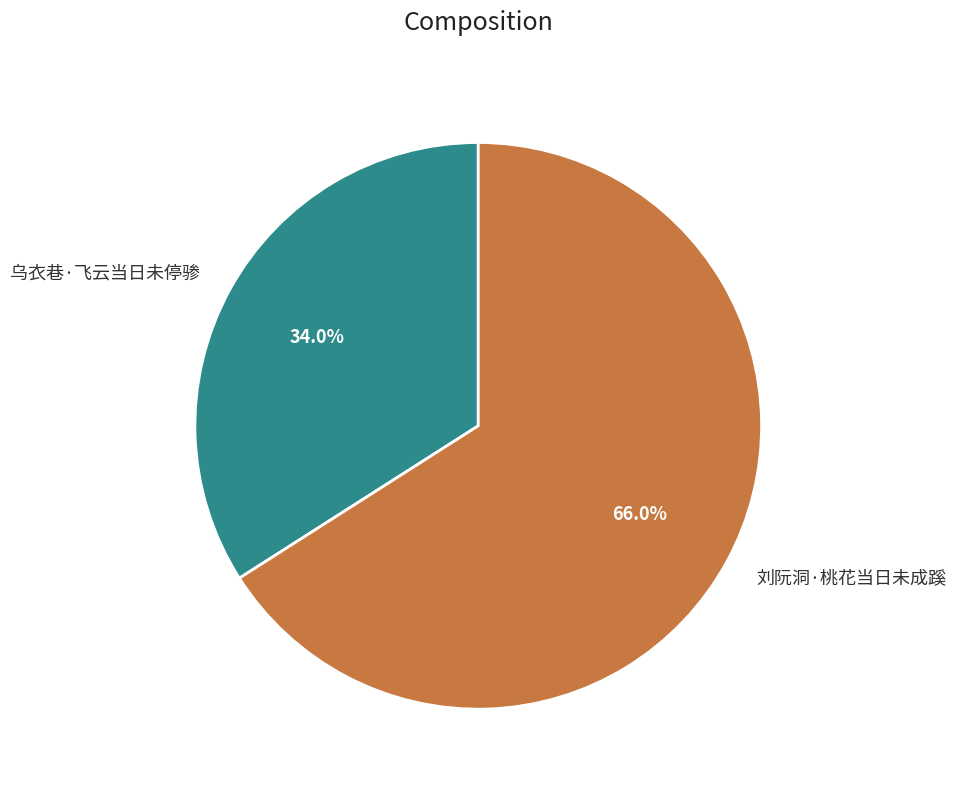

What percentage is NOT represented by 乌衣巷·飞云当日未停骖?

66.0%